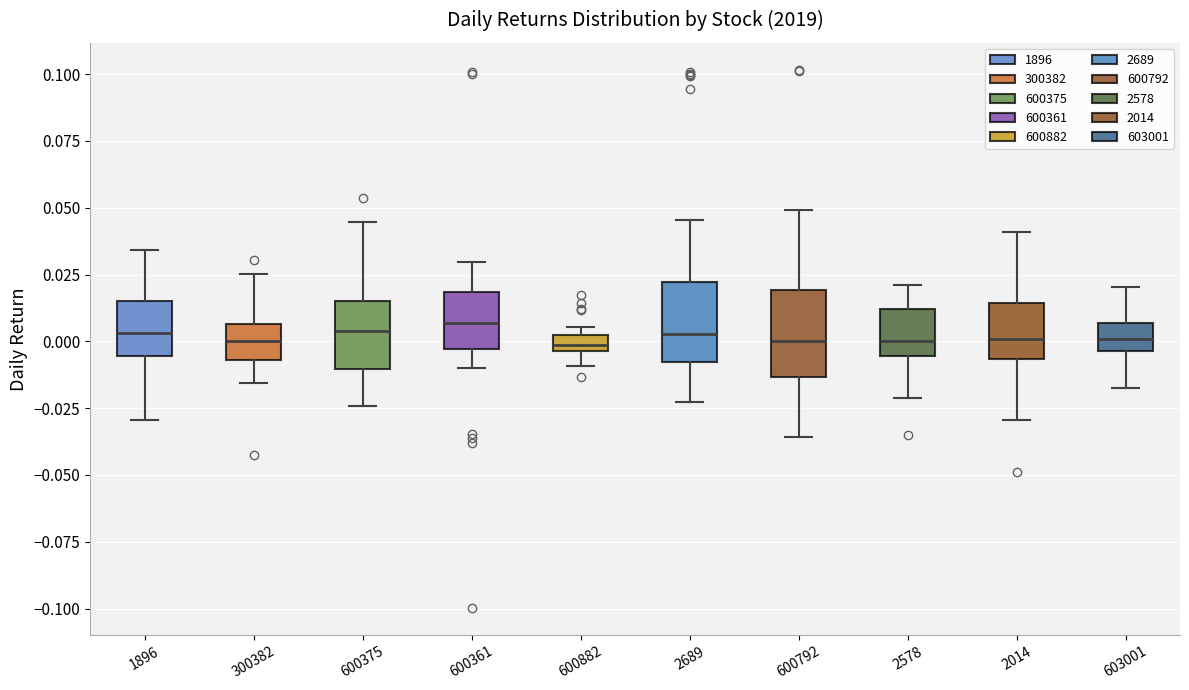

Where does the upper whisker of the box at x = 600361 end on the y-axis? The values are not printed on the chart, so give them approximately, as read against the axis.

0.030